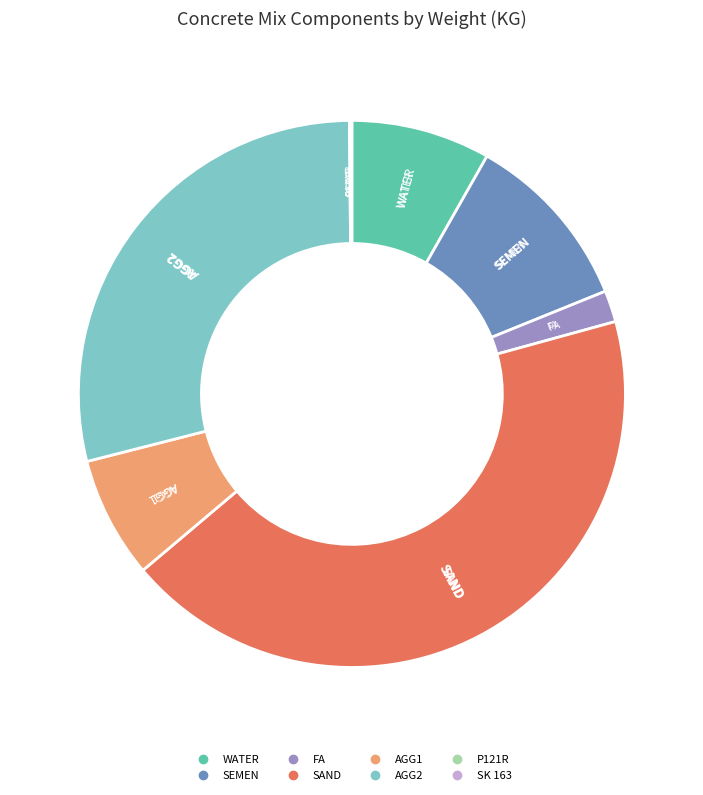

Does any single category account for the majority?

No